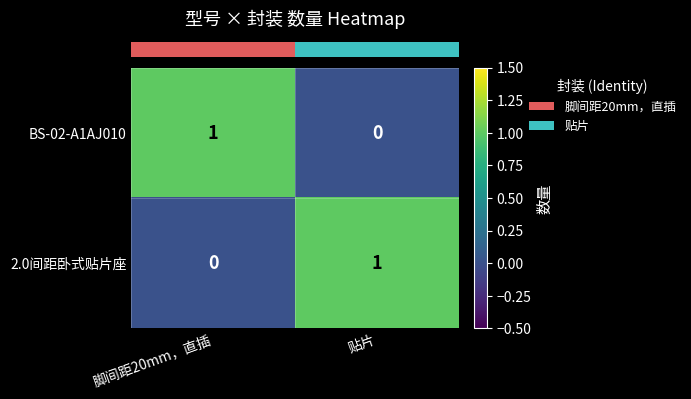

At which label does BS-02-A1AJ010 reach its peak?

脚间距20mm，直插